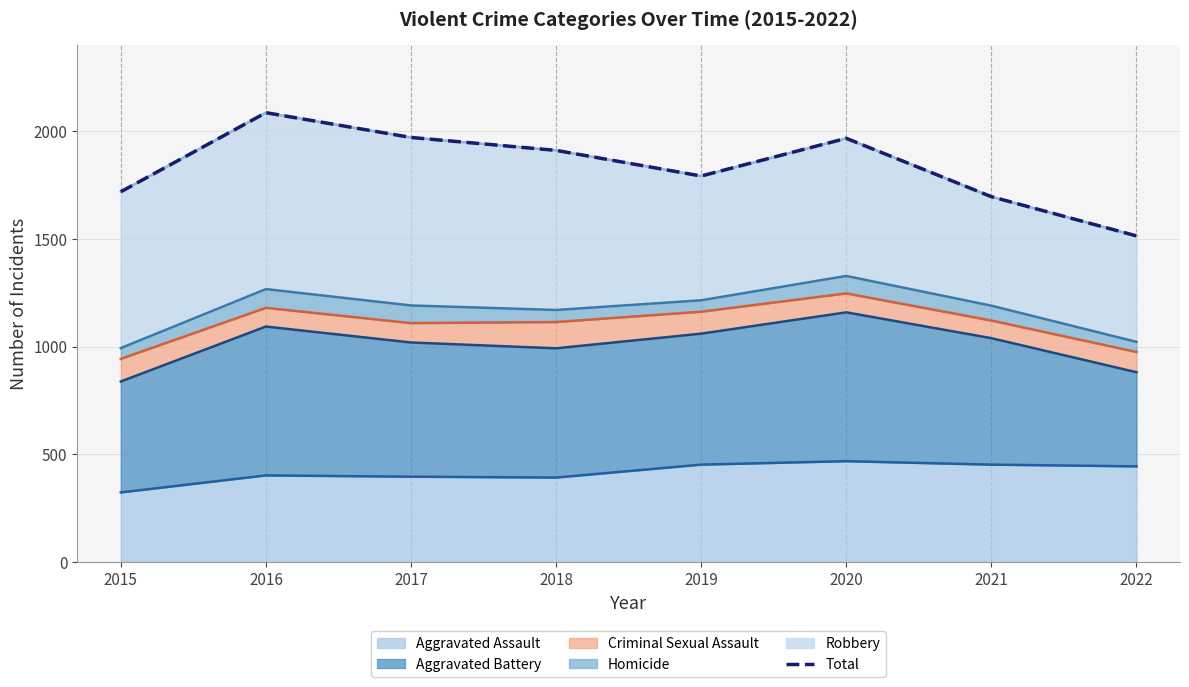

How many values exceed 1911?

3